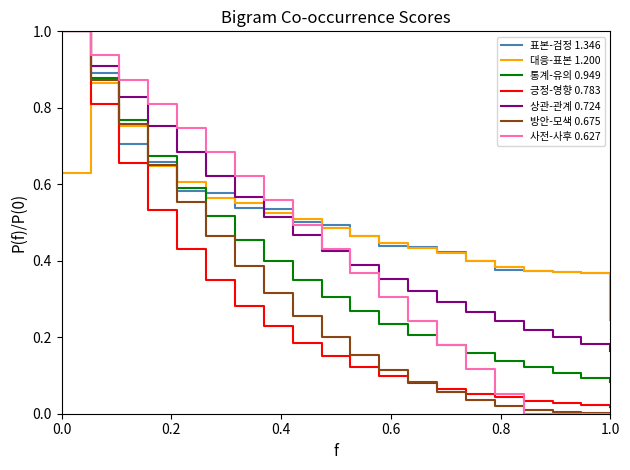

How many times do 긍정-영향 0.783 and 대응-표본 1.200 cross each other?

1